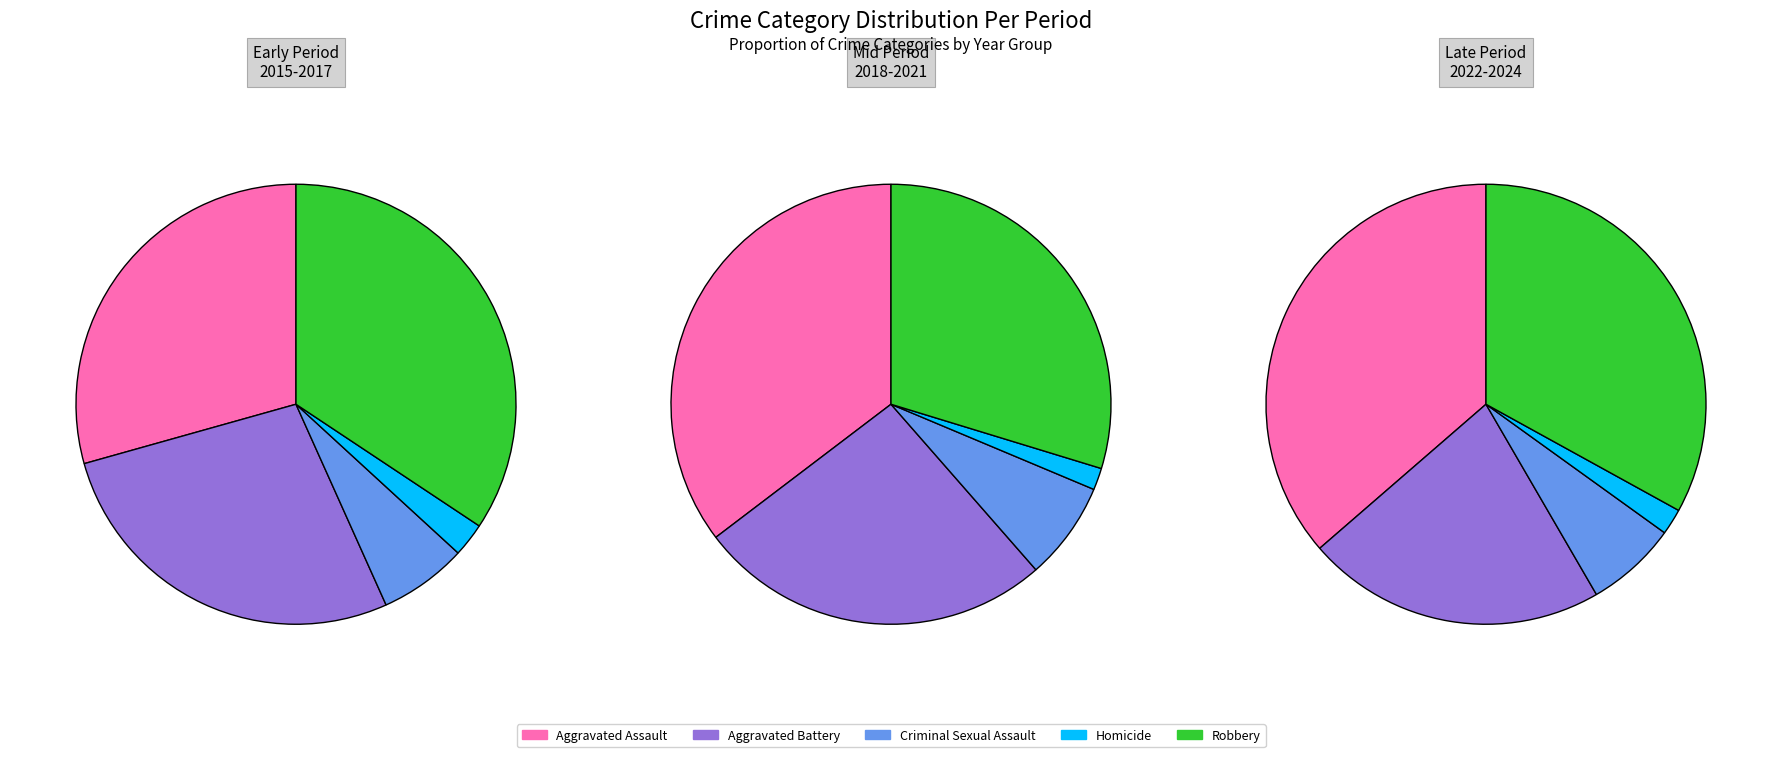

The 9 slice represents 3% of the pie. True or false?

False